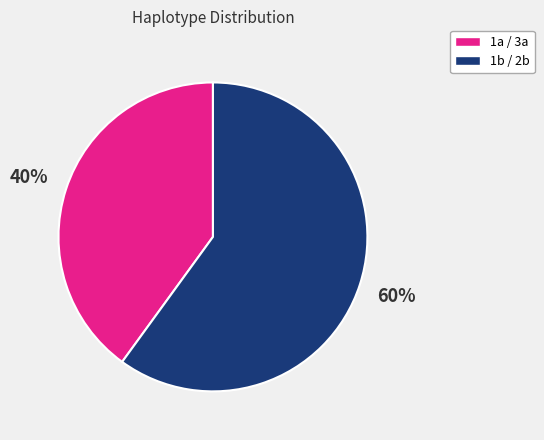

How many segments does this pie chart have?

2